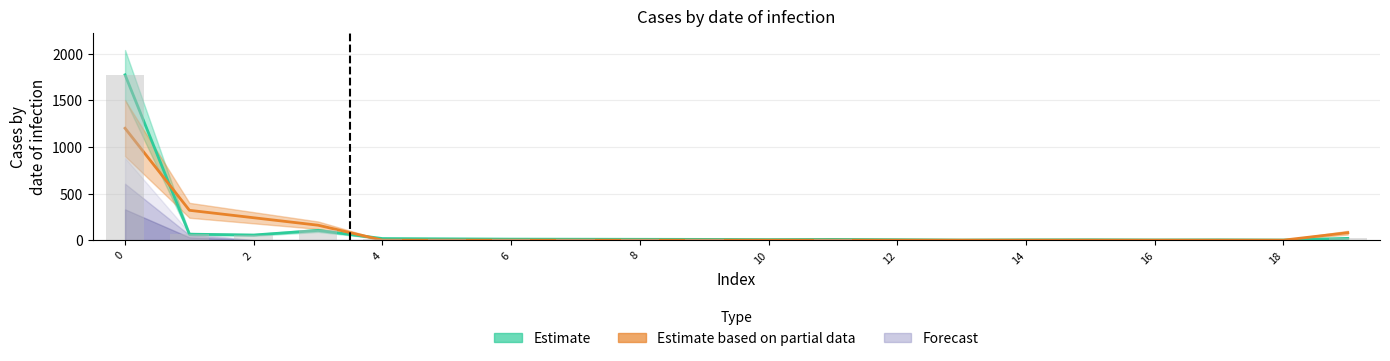

Reading right to left, extract all data points from this chart.

col_1: 19=19	18=1	17=3	16=2	15=4	14=3	13=1	12=5	11=8	10=6	9=8	8=9	7=10	6=11	5=14	4=17	3=104	2=55	1=64	0=1773
col_19: 19=80	18=0	17=0	16=0	15=0	14=0	13=0	12=0	11=0	10=0	9=0	8=0	7=0	6=0	5=0	4=0	3=160	2=240	1=320	0=1200
col_2: 19=19	18=1	17=3	16=2	15=4	14=3	13=1	12=5	11=8	10=6	9=8	8=9	7=10	6=11	5=14	4=17	3=104	2=55	1=64	0=1773